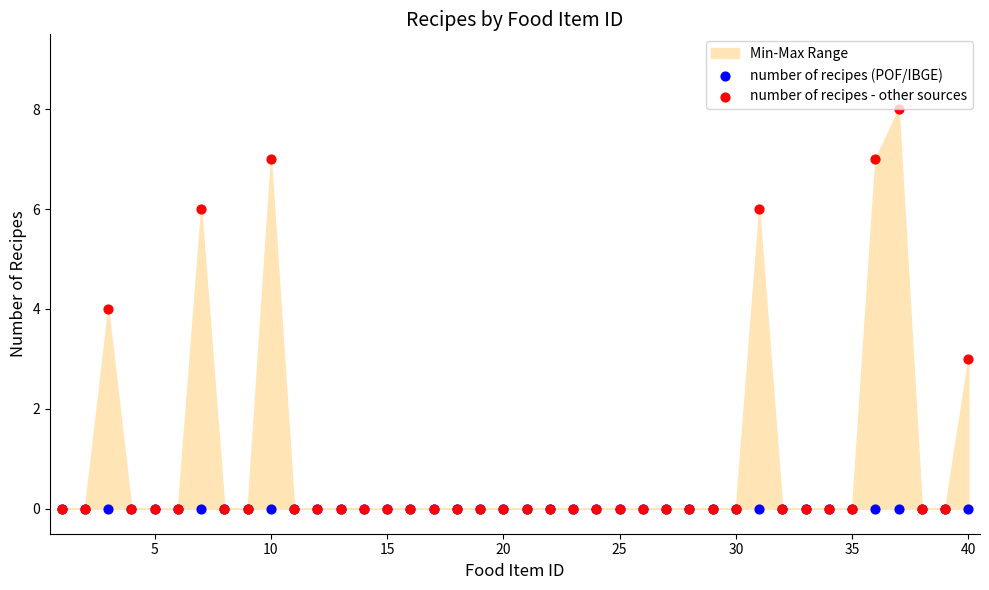

Which series contains the highest Y value?

number of recipes - other sources